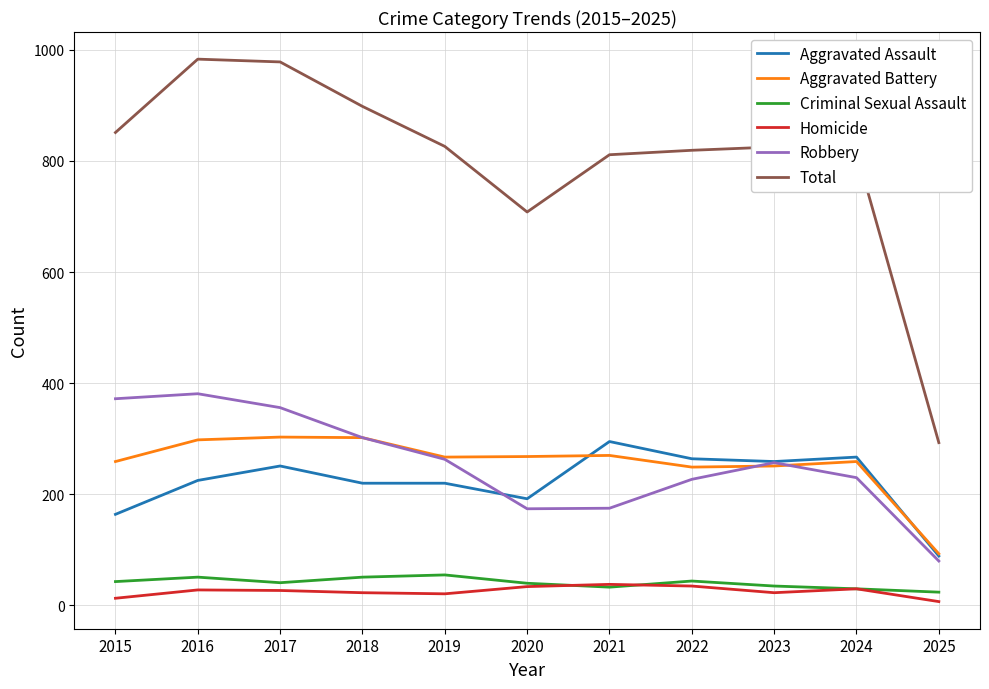

True or false: Aggravated Assault and Total cross at least once.

False